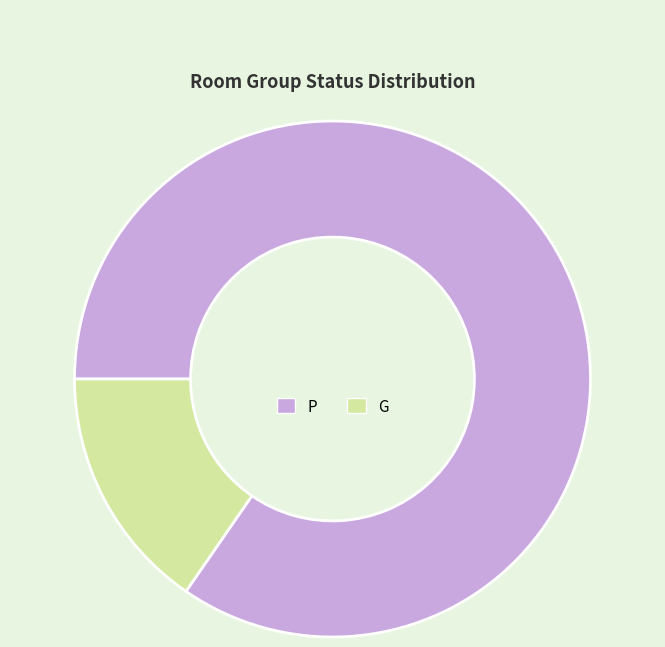

Is G the majority of the pie?

No